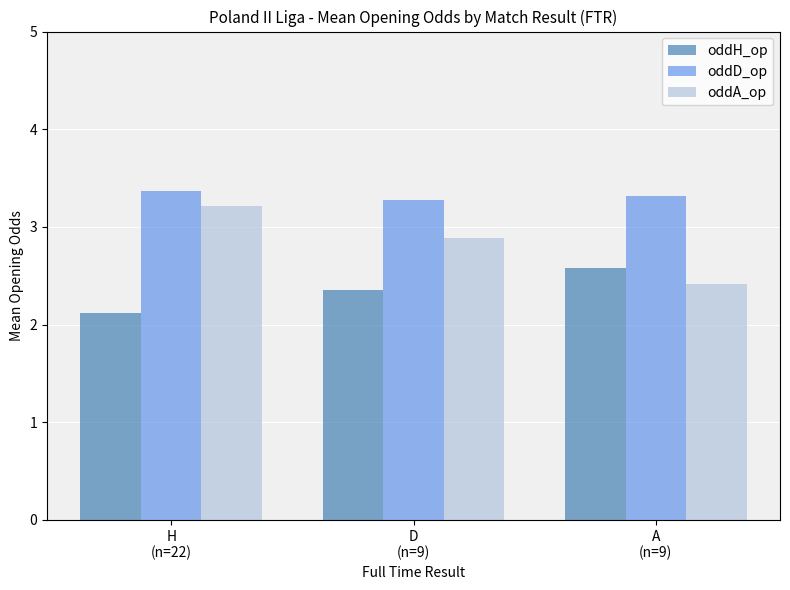

Reading left to right, transcribe all the data shown in this chart.

oddH_op: H
(n=22)=2.1	D
(n=9)=2.4	A
(n=9)=2.6
oddD_op: H
(n=22)=3.4	D
(n=9)=3.3	A
(n=9)=3.3
oddA_op: H
(n=22)=3.2	D
(n=9)=2.9	A
(n=9)=2.4